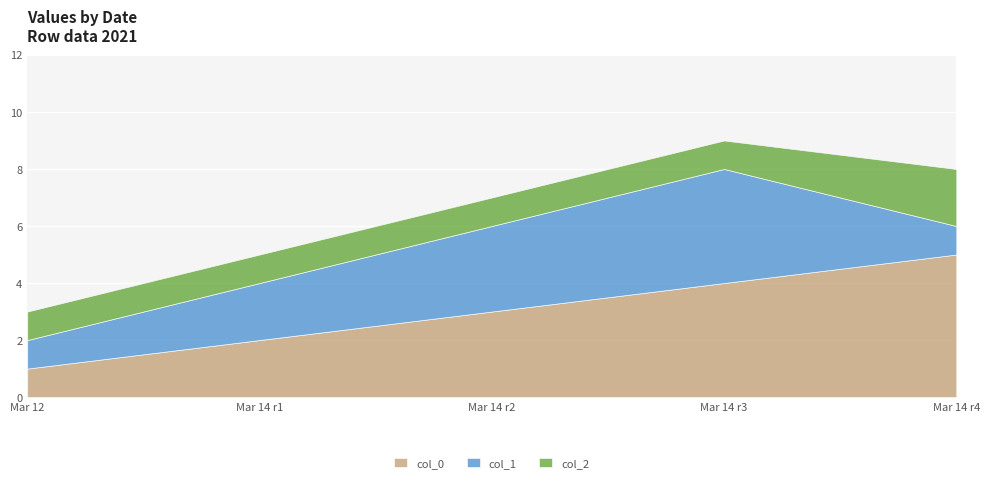

What is the greatest value displayed?

5